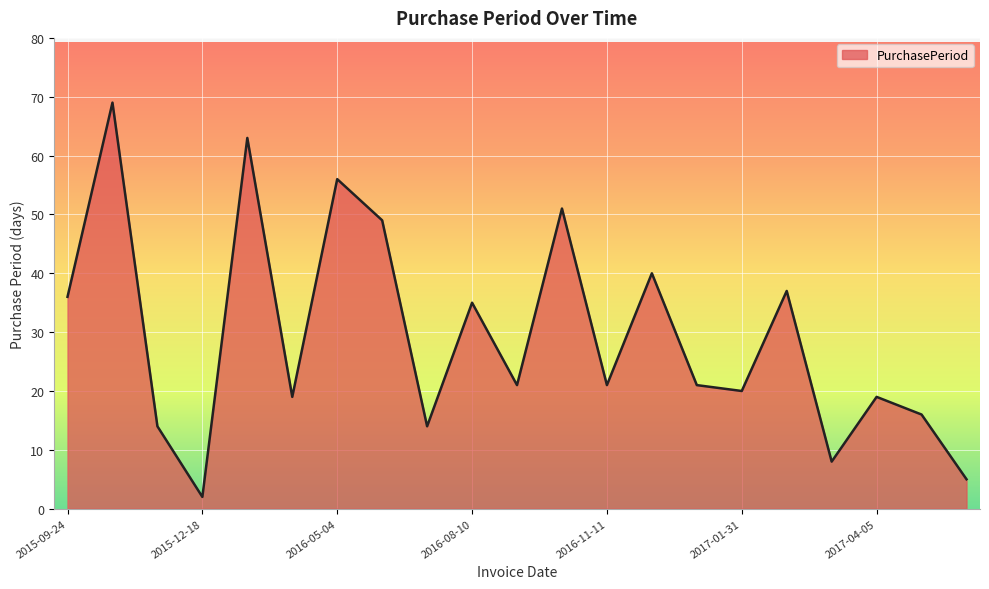

What is the average value?

29